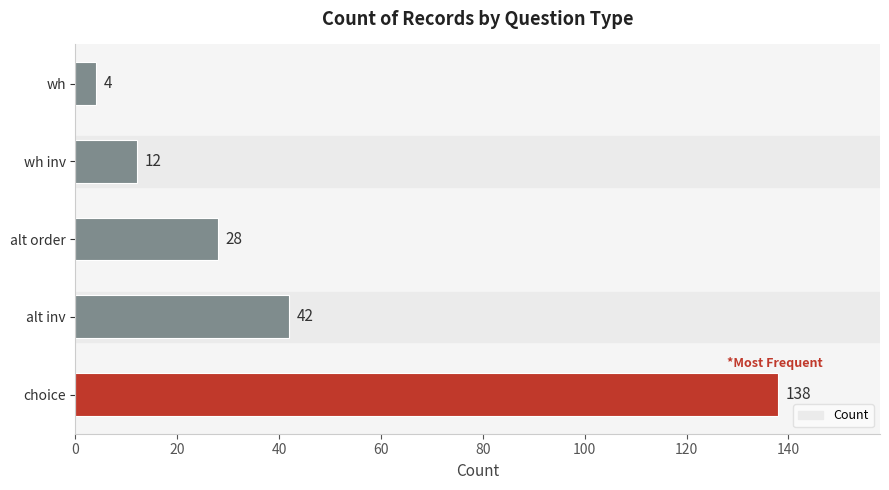

Approximately how many times larger is the value at alt order compared to alt inv?

0.7